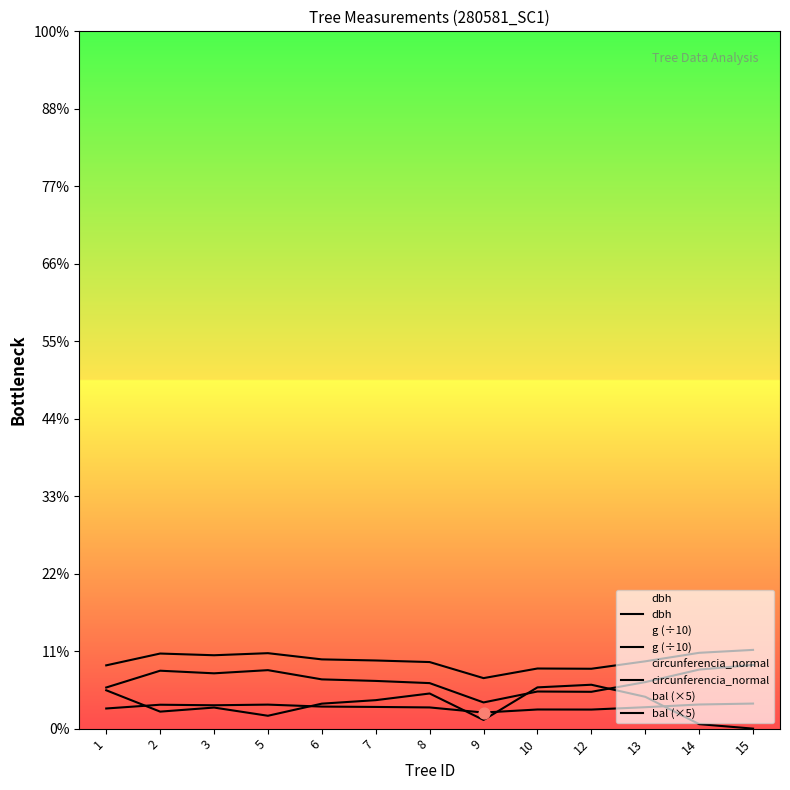

Which series reaches the maximum Y coordinate?

circunferencia_normal